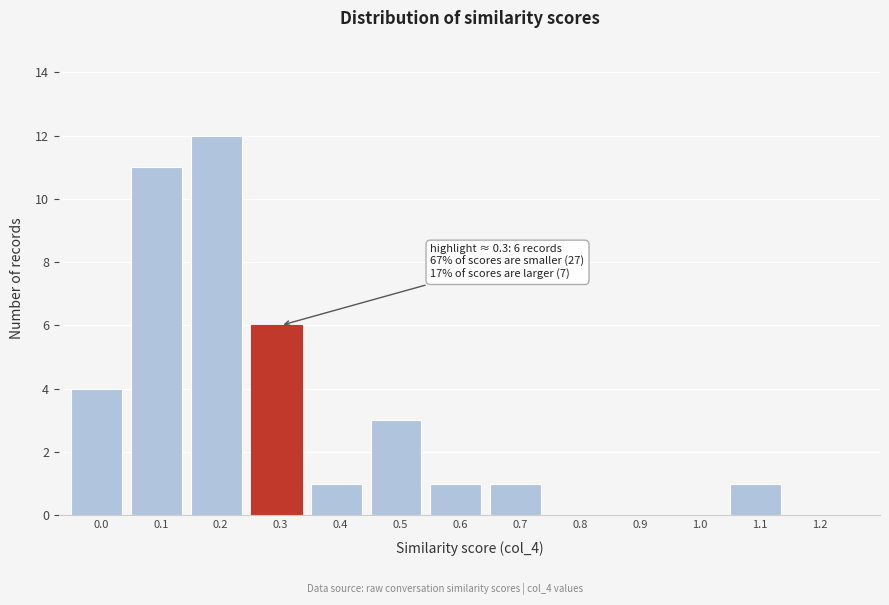

Reading left to right, transcribe all the data shown in this chart.

0.0=4	0.1=11	0.2=12	0.3=6	0.4=1	0.5=3	0.6=1	0.7=1	0.8=0	0.9=0	1.0=0	1.1=1	1.2=0